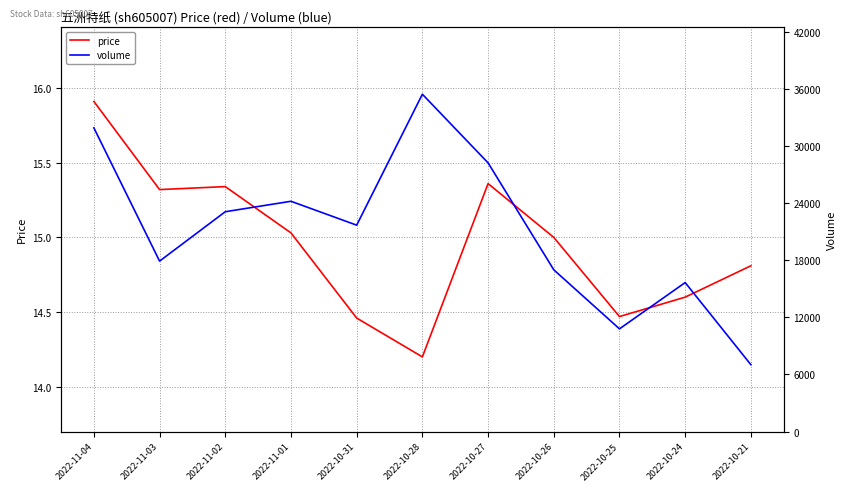

What is the sum of all price values?

164.5